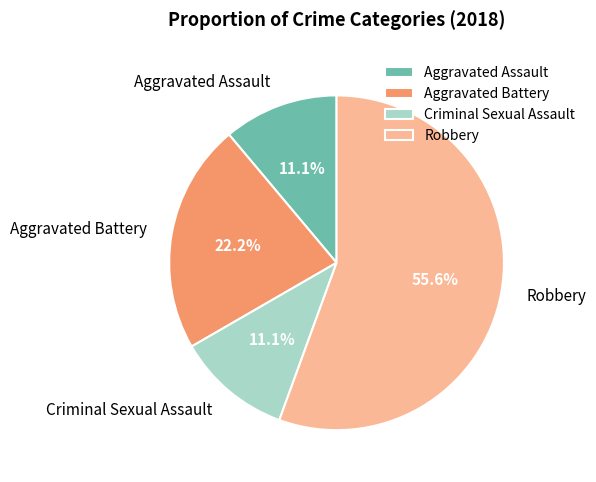

Which has a higher value, Aggravated Assault or Aggravated Battery?

Aggravated Battery